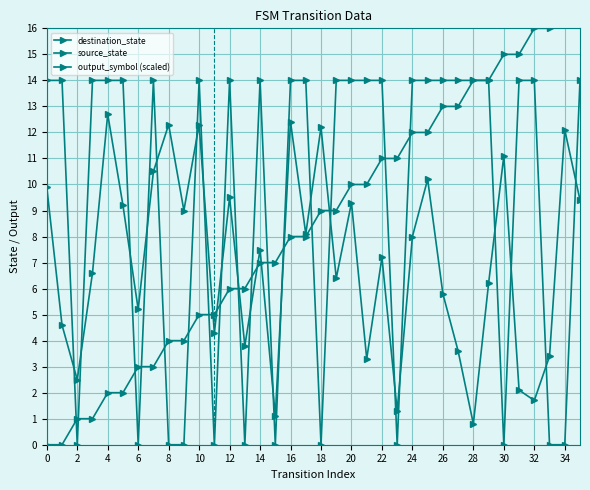

How many positive values does the output_symbol (scaled) series have?

24